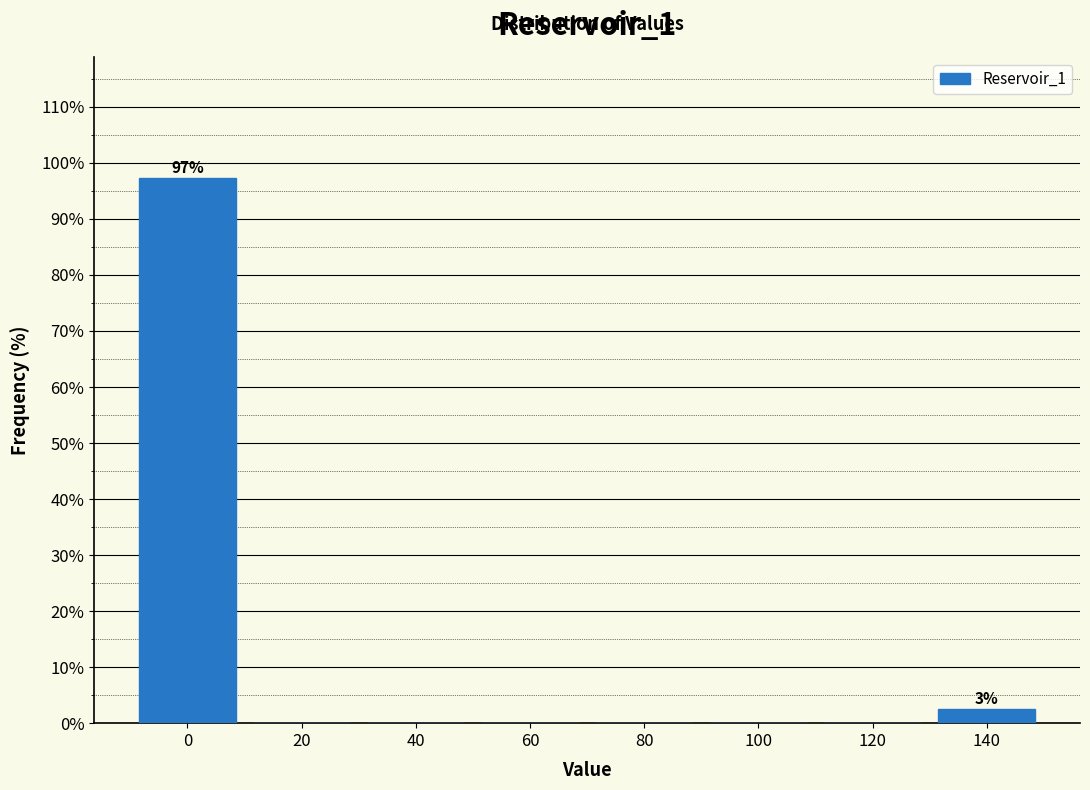

Reading left to right, extract all data points from this chart.

0=97.4	20=0.0	40=0.0	60=0.0	80=0.0	100=0.0	120=0.0	140=2.6